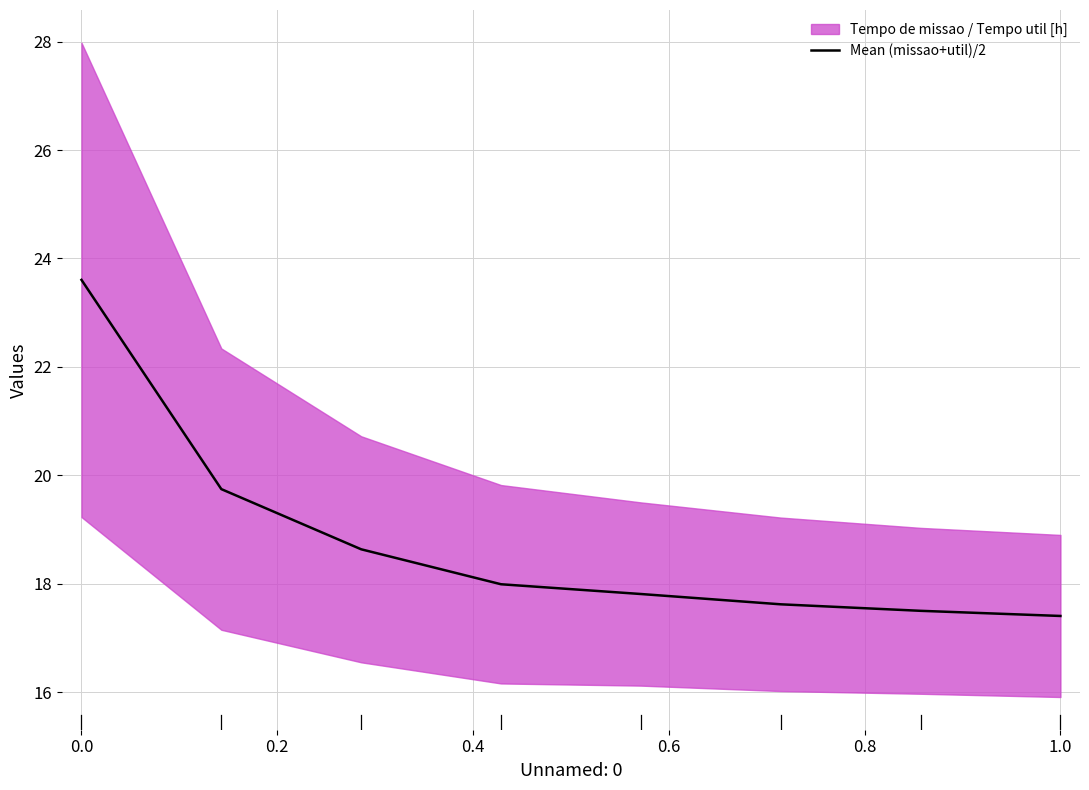

Reading left to right, extract all data points from this chart.

23.6	19.7	18.6	18.0	17.8	17.6	17.5	17.4